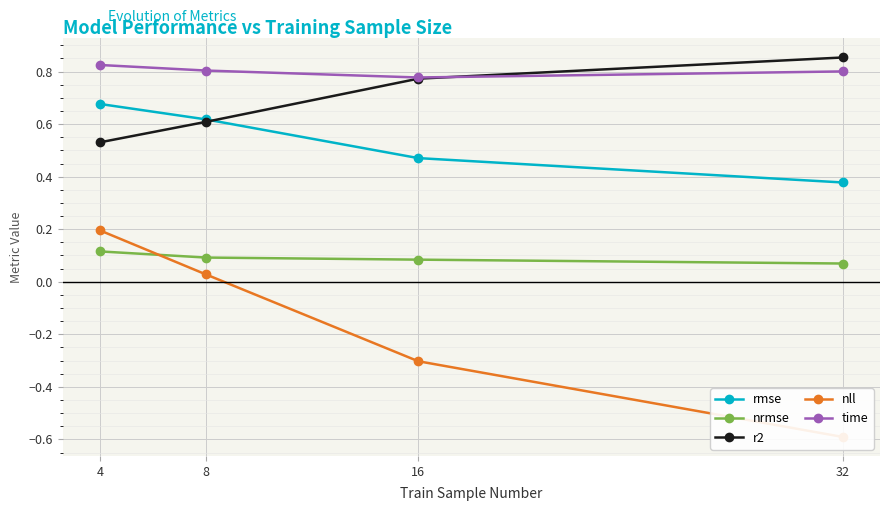

True or false: nrmse has a value of 0.0 at 4.

False